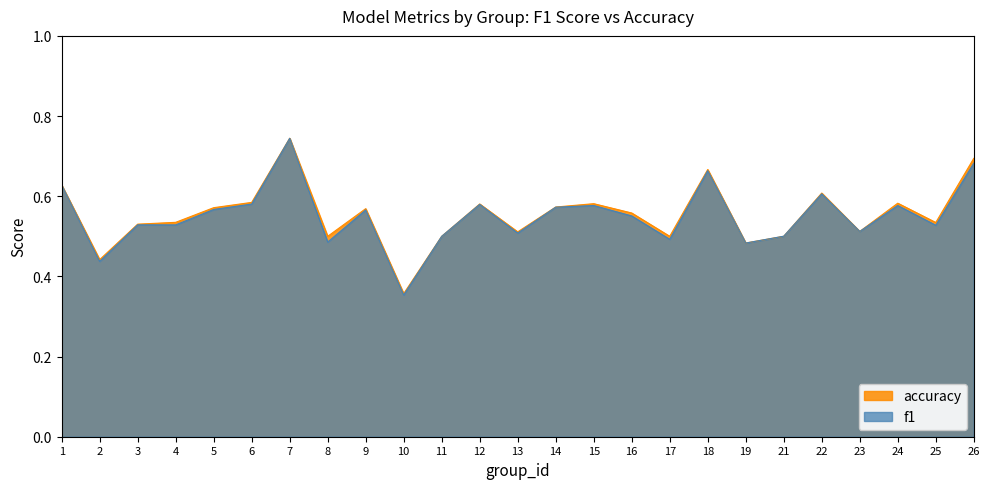

The f1 series shows 0.7 at 13. True or false?

False